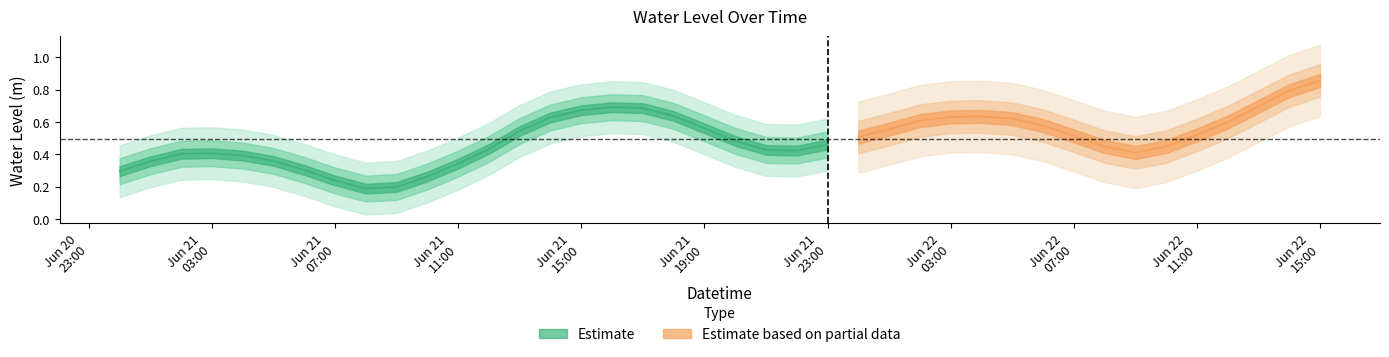

What is the greatest value displayed?

0.9